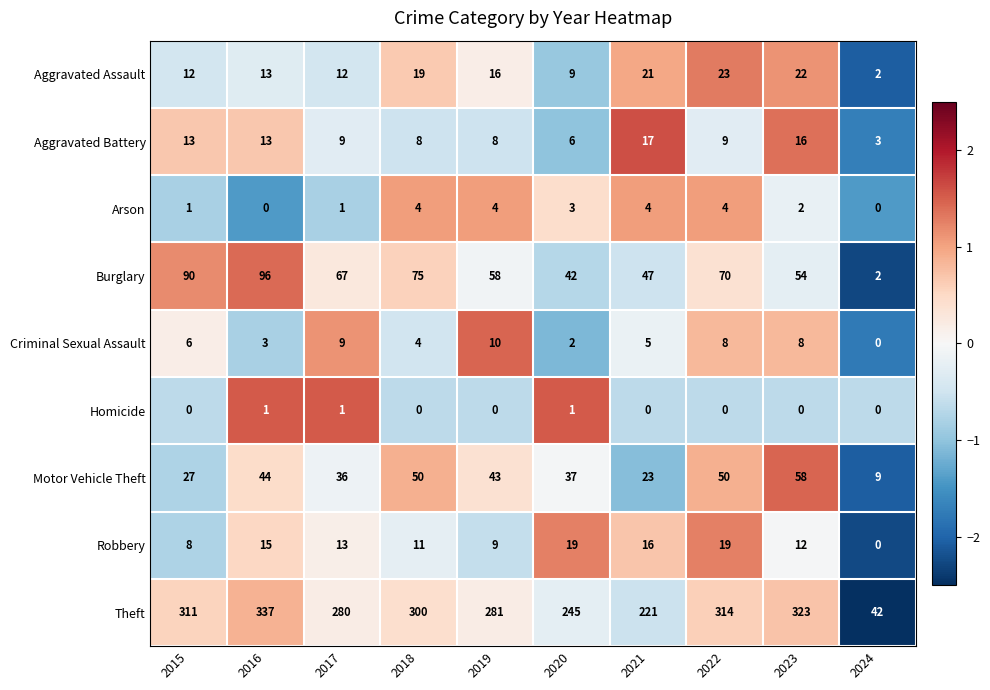

How many distinct data groups are displayed?

9